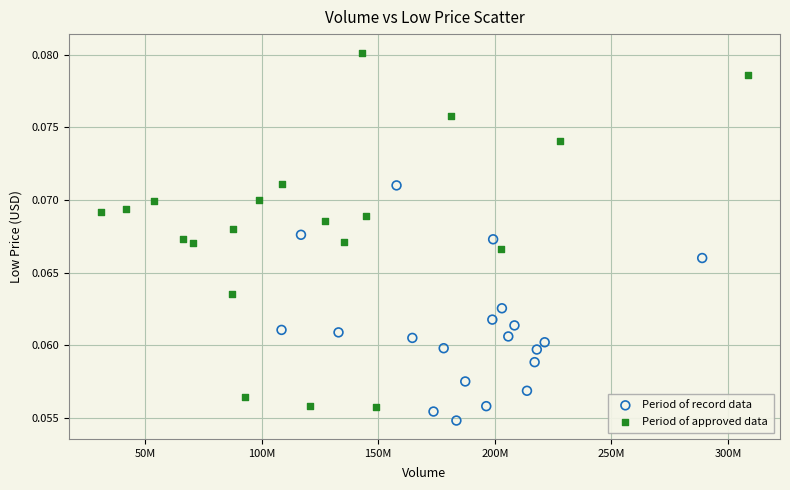

Which series has the widest spread of Y values?

Period of approved data